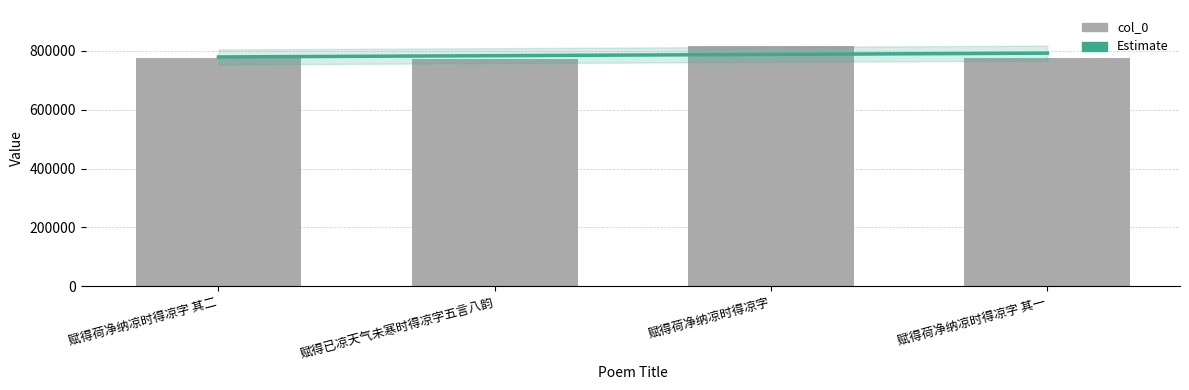

The Estimate series shows 779078.4 at 赋得荷净纳凉时得凉字 其二. True or false?

True